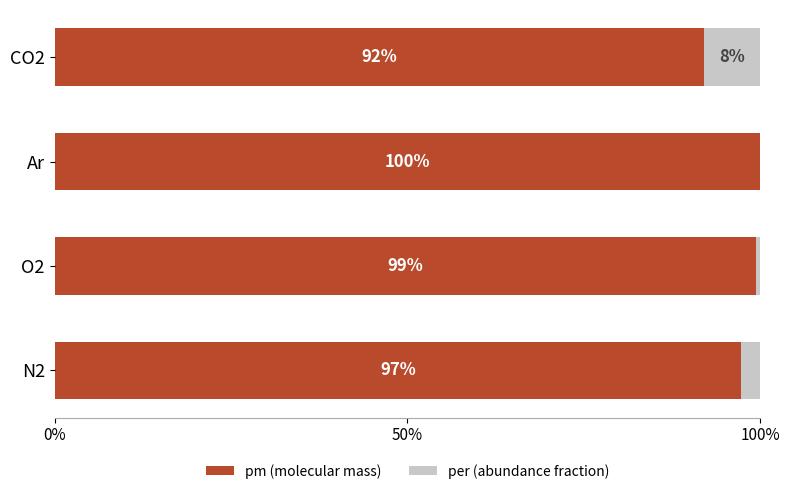

What is the total value across all series at Ar?

100.0